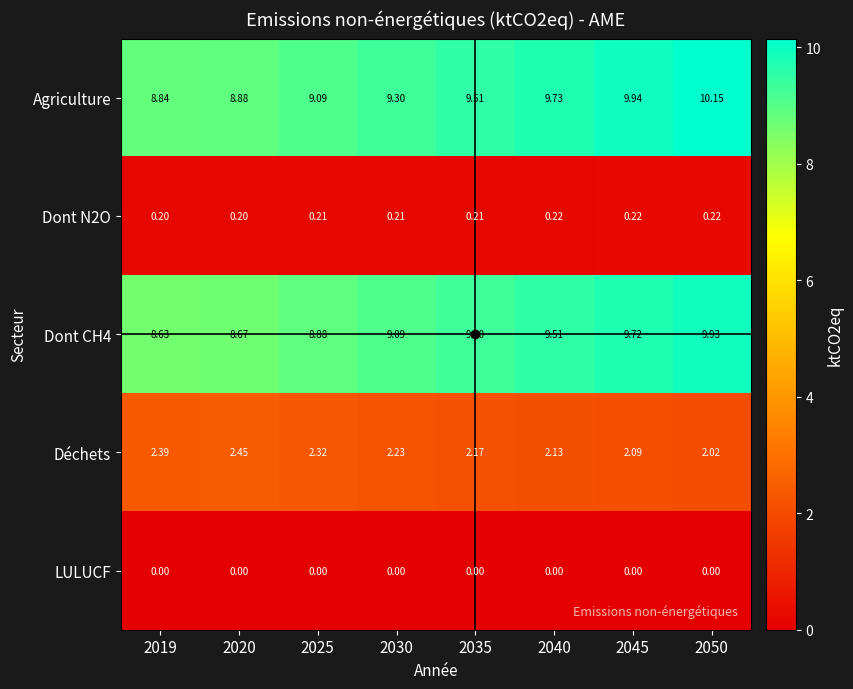

Which series has the largest total across all categories?

Agriculture